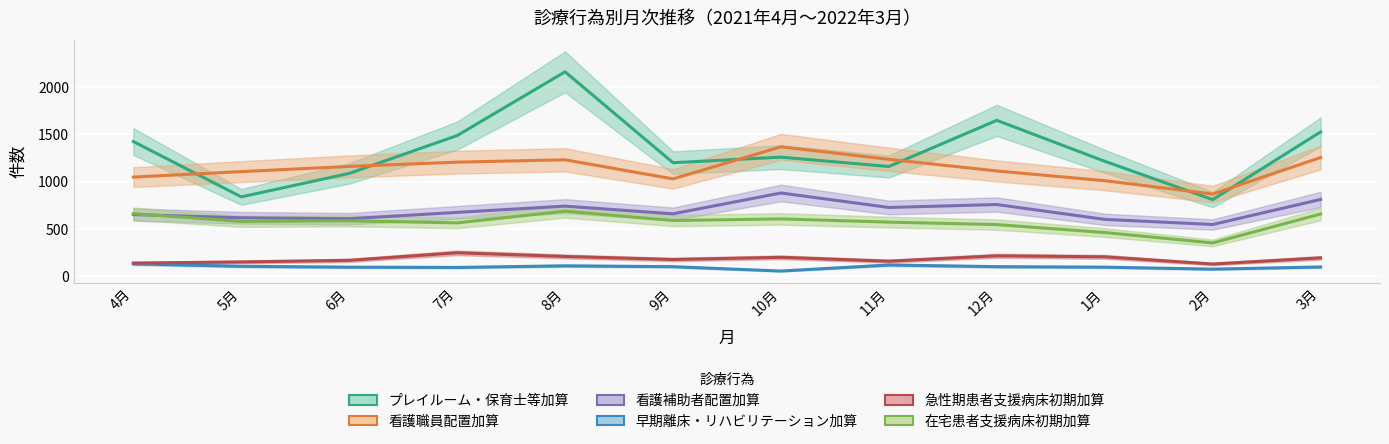

List the labels in order of 看護補助者配置加算 value, smallest first.

2月, 1月, 6月, 5月, 4月, 9月, 7月, 11月, 8月, 12月, 3月, 10月